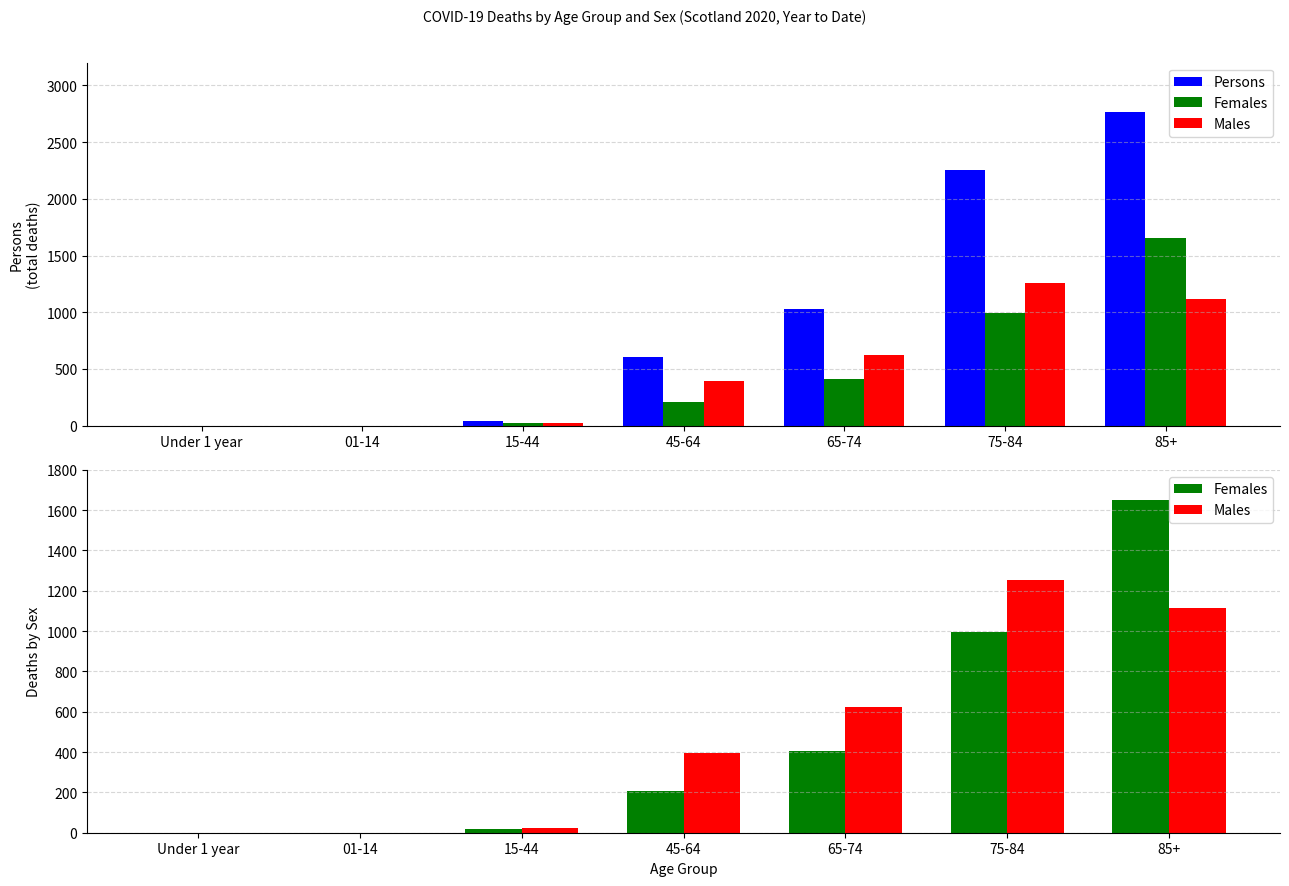

What is the difference between the second highest and second lowest values in the Males series?

1117